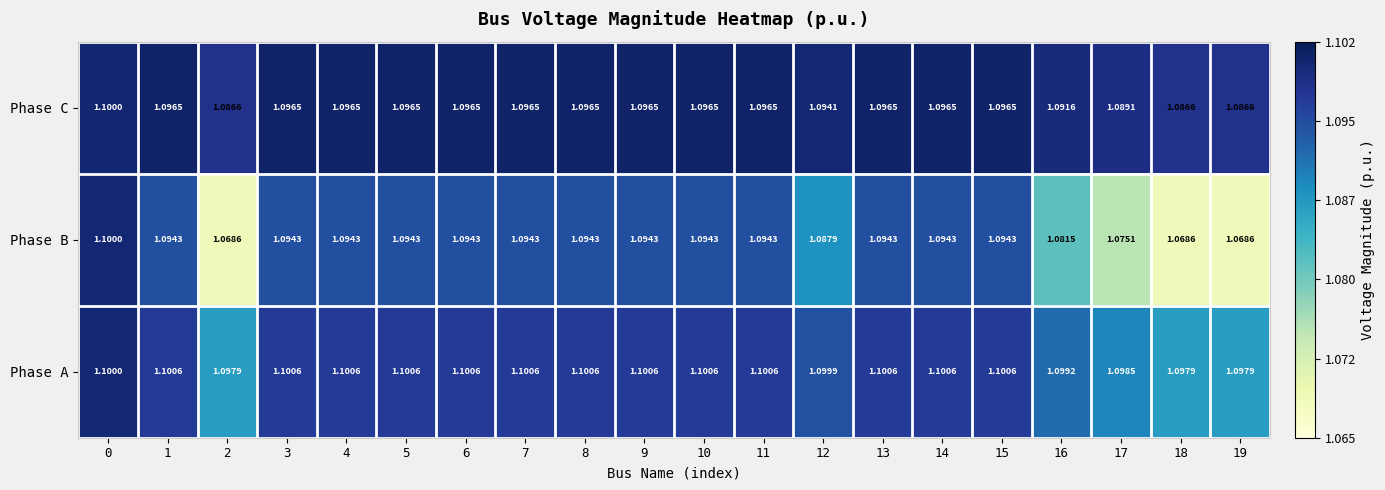

List the series in order of their overall mean, highest first.

Phase A, Phase C, Phase B